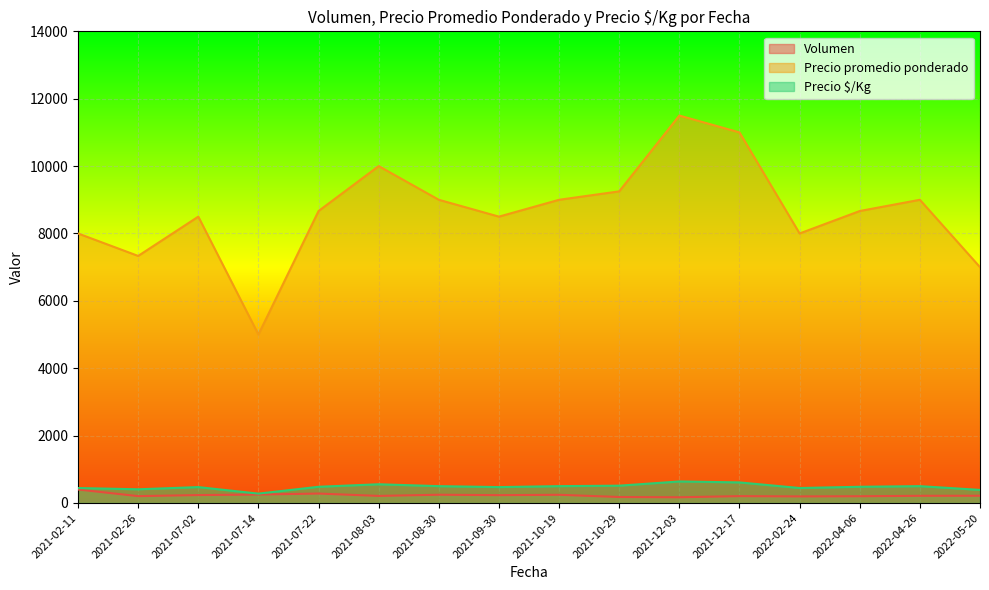

How many lines are shown in the chart?

3